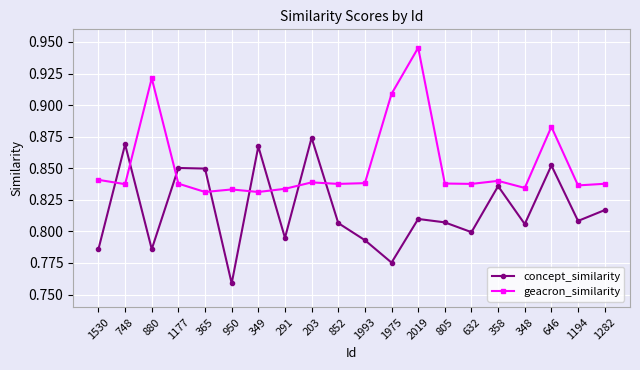

How many lines are shown in the chart?

2